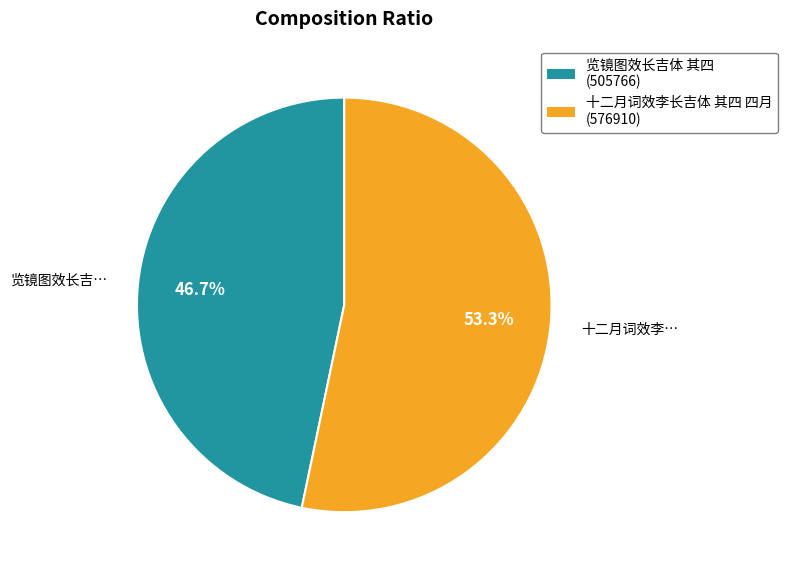

Which category accounts for the majority?

十二月词效李长吉体 其四 四月